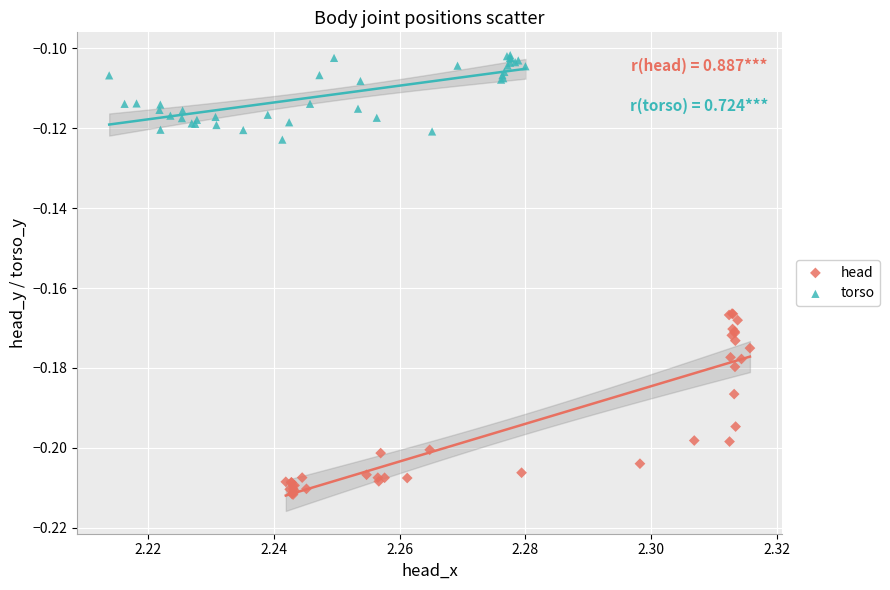

Which series contains the highest Y value?

torso